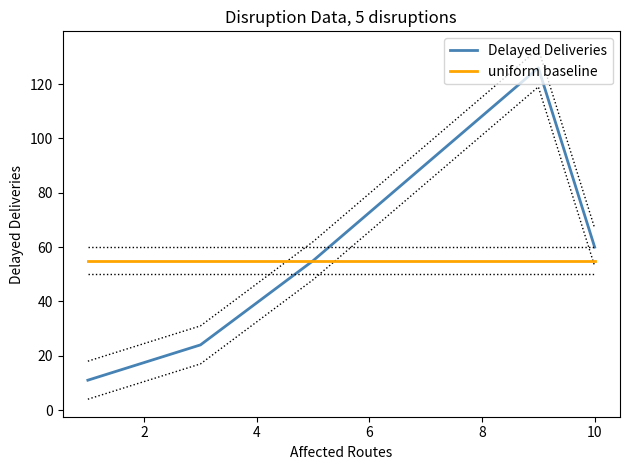

True or false: uniform baseline and Delayed Deliveries cross at least once.

False